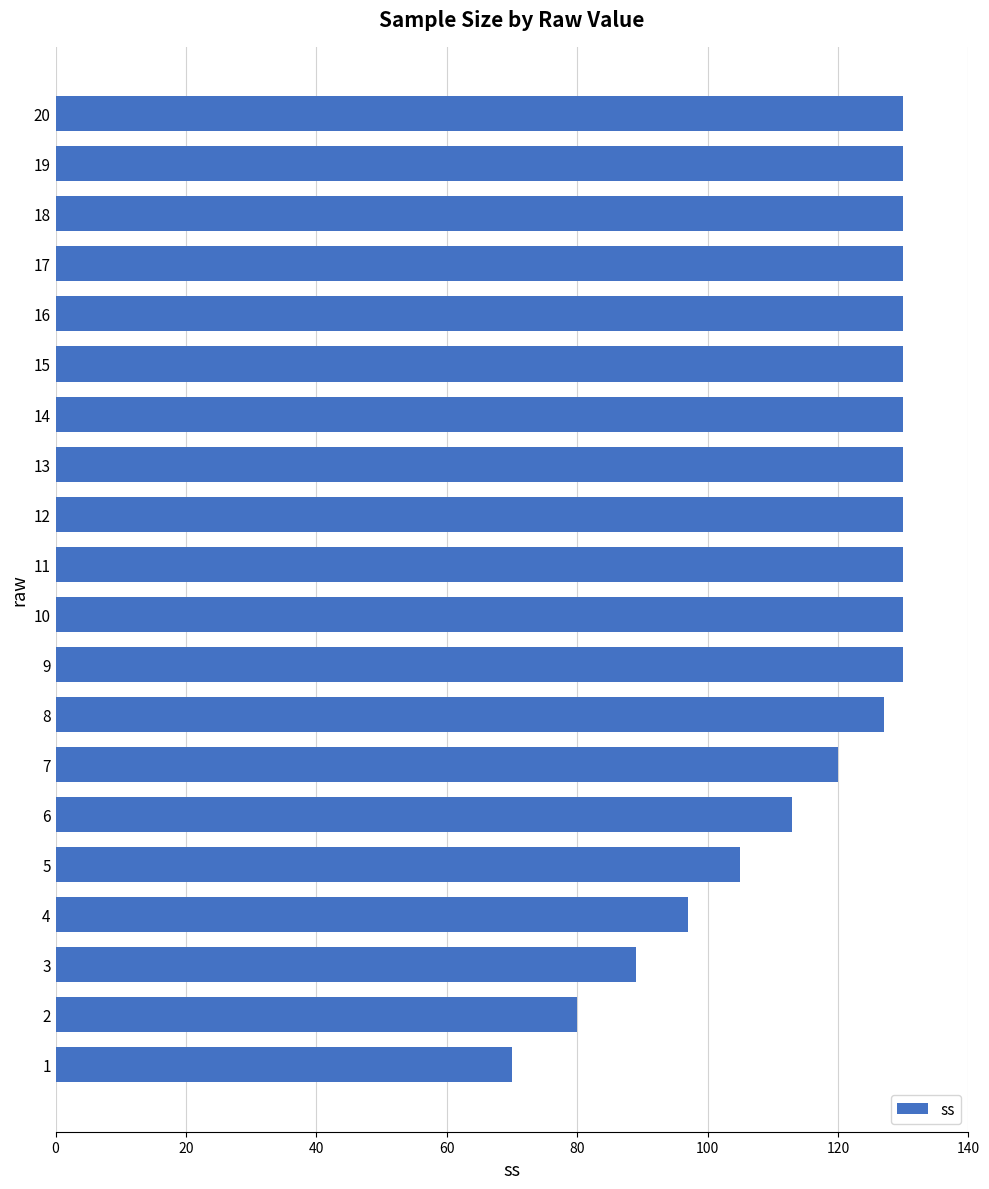

Are the bars horizontal?

Yes